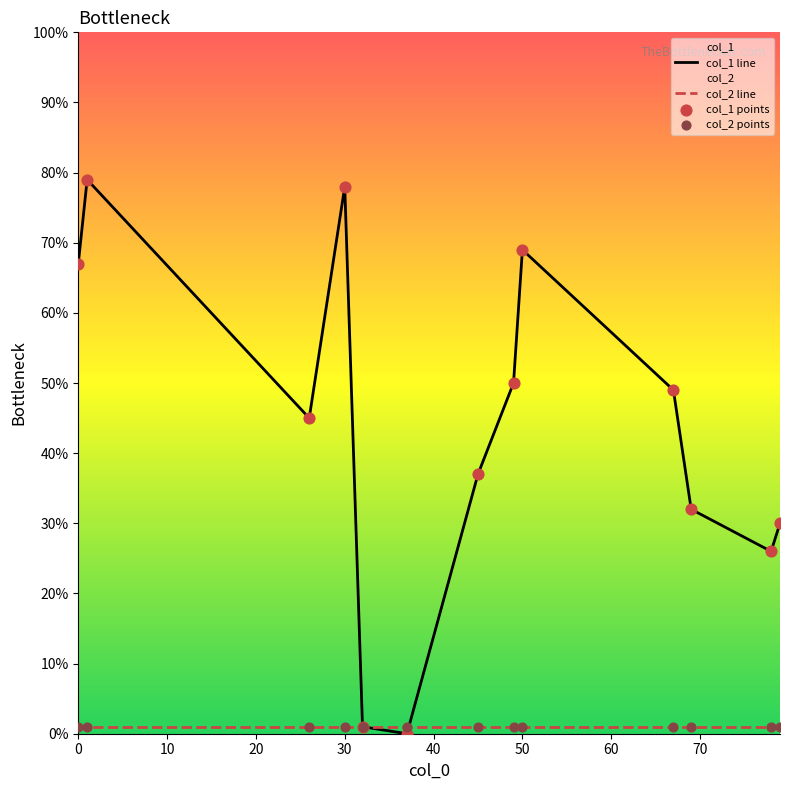

At how many categories does at least one series exceed 5?

11